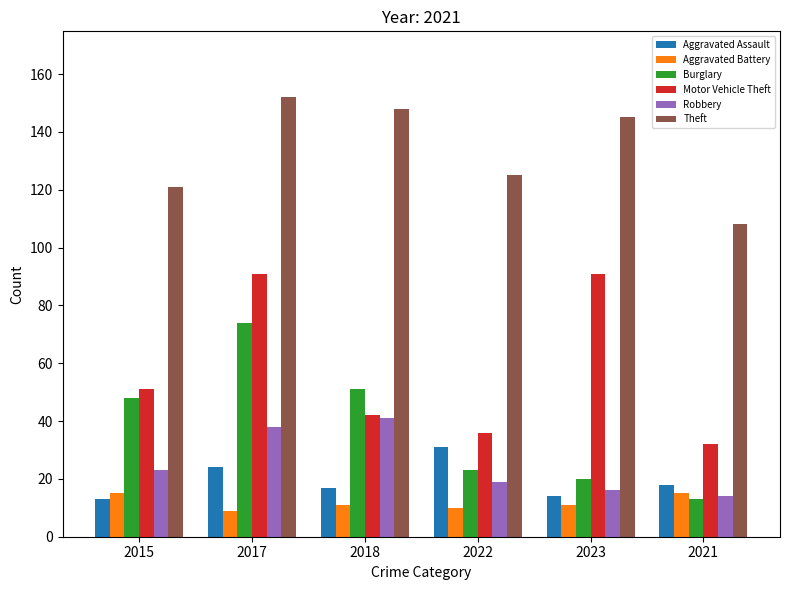

Reading left to right, extract all data points from this chart.

Aggravated Assault: 13	24	17	31	14	18
Aggravated Battery: 15	9	11	10	11	15
Burglary: 48	74	51	23	20	13
Motor Vehicle Theft: 51	91	42	36	91	32
Robbery: 23	38	41	19	16	14
Theft: 121	152	148	125	145	108